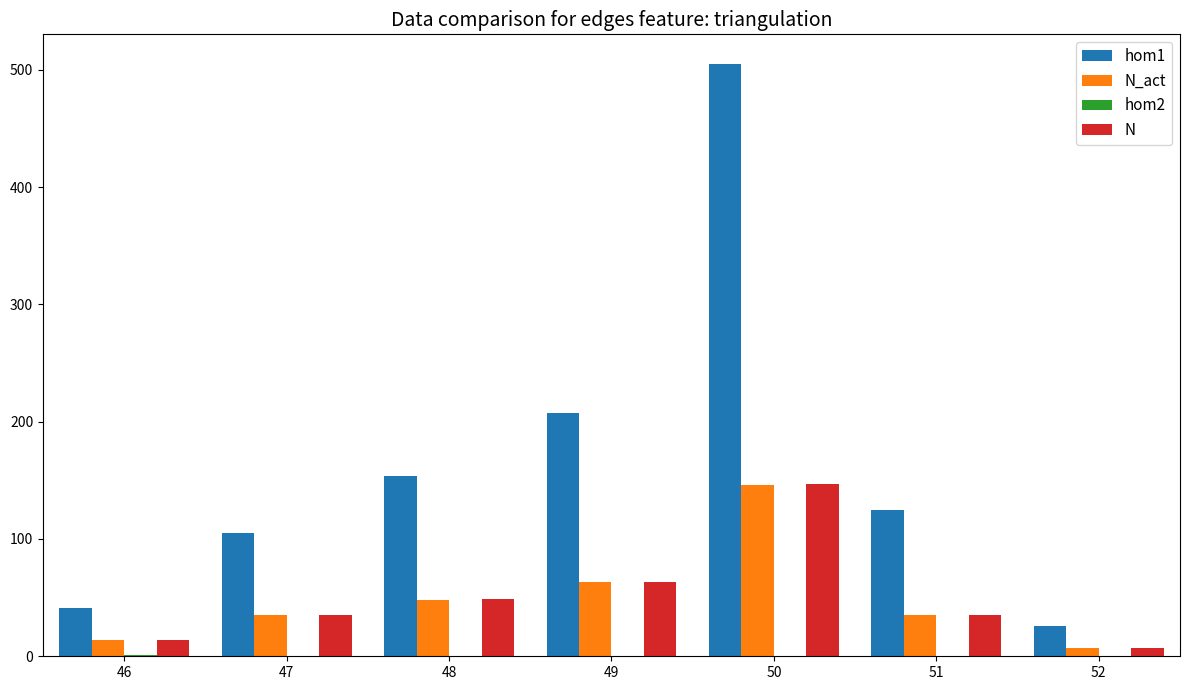

Which series has the largest total across all categories?

hom1